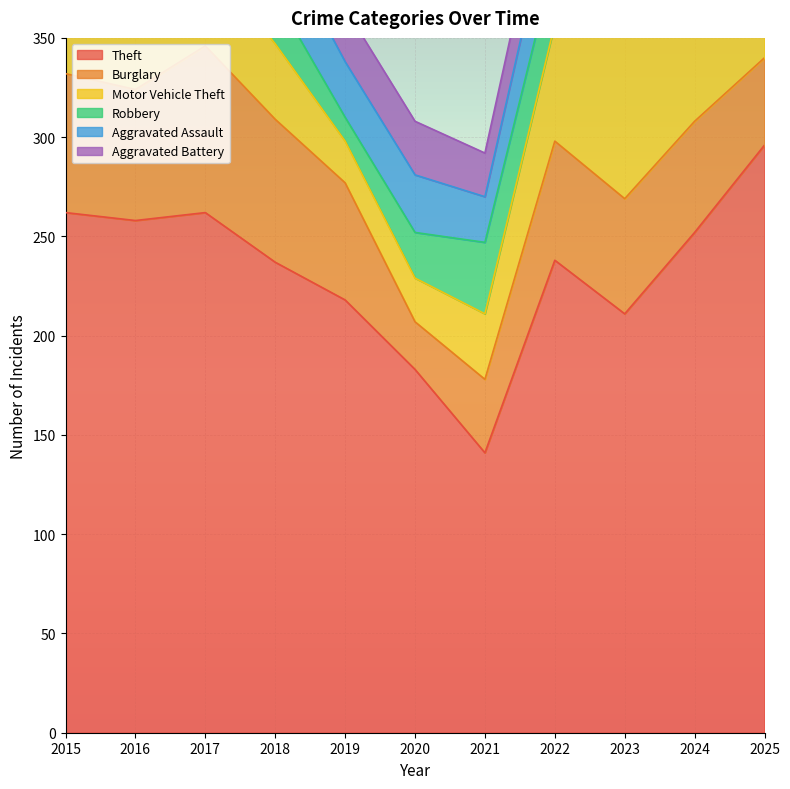

How many interior local peaks does the Aggravated Assault series have?

2